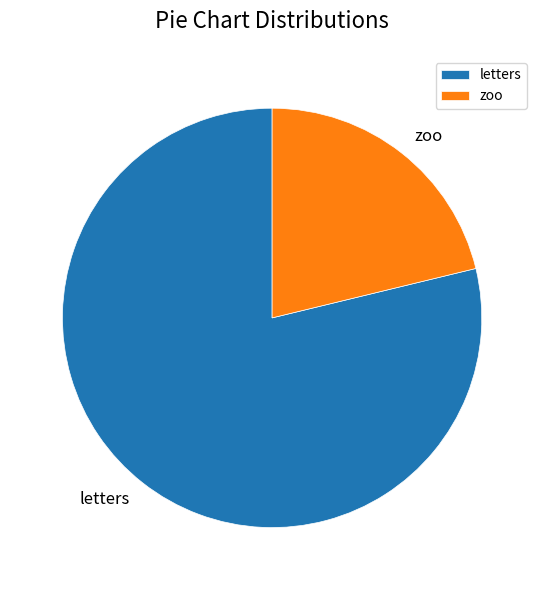

Approximately how many times larger is the value at letters compared to zoo?

3.7